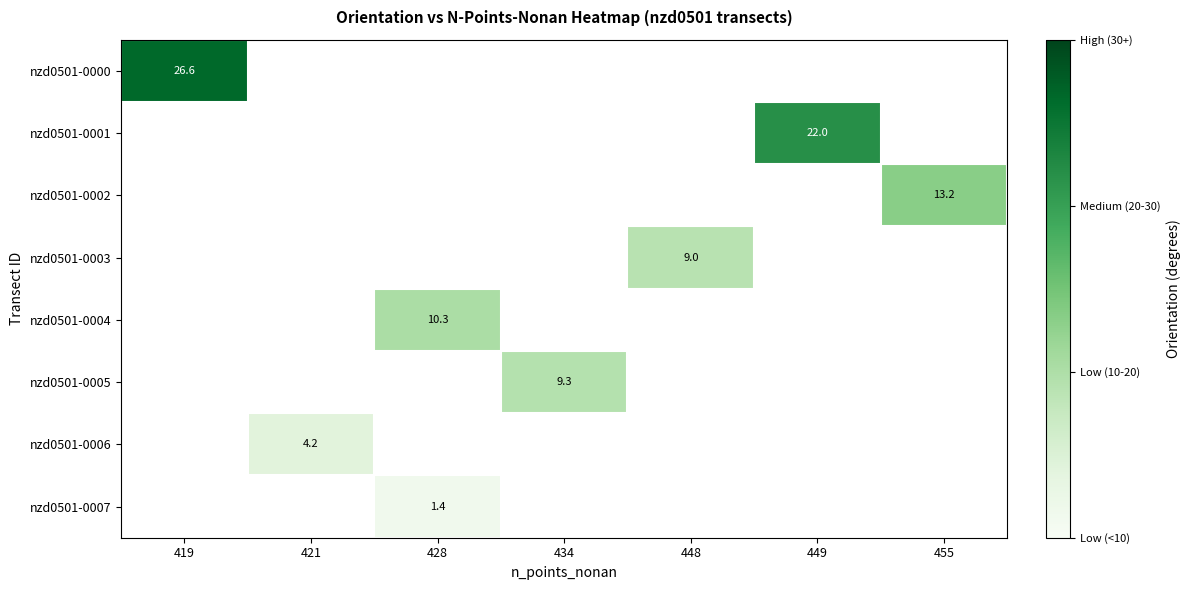

What is the maximum value shown in the chart?

26.6